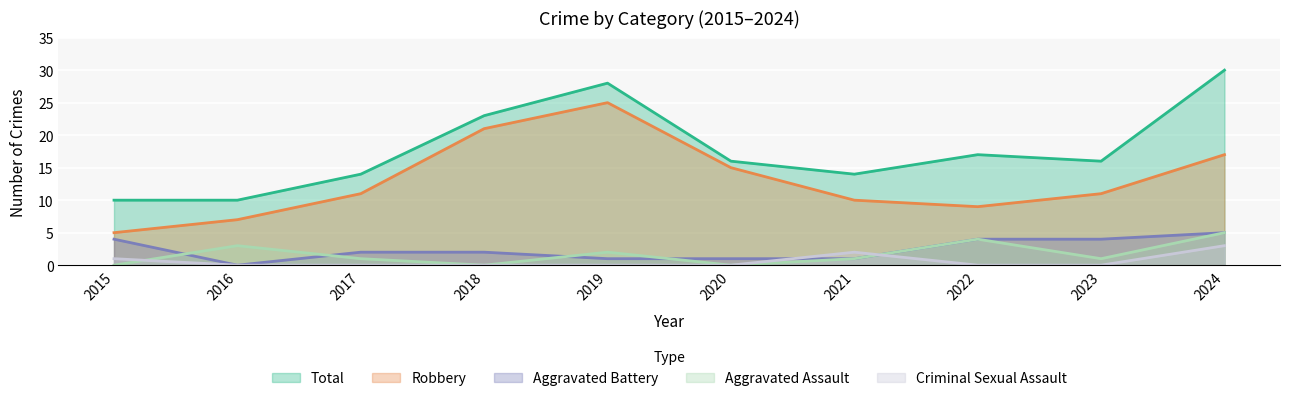

What is the value of the Robbery point at the 4th from the left?

21